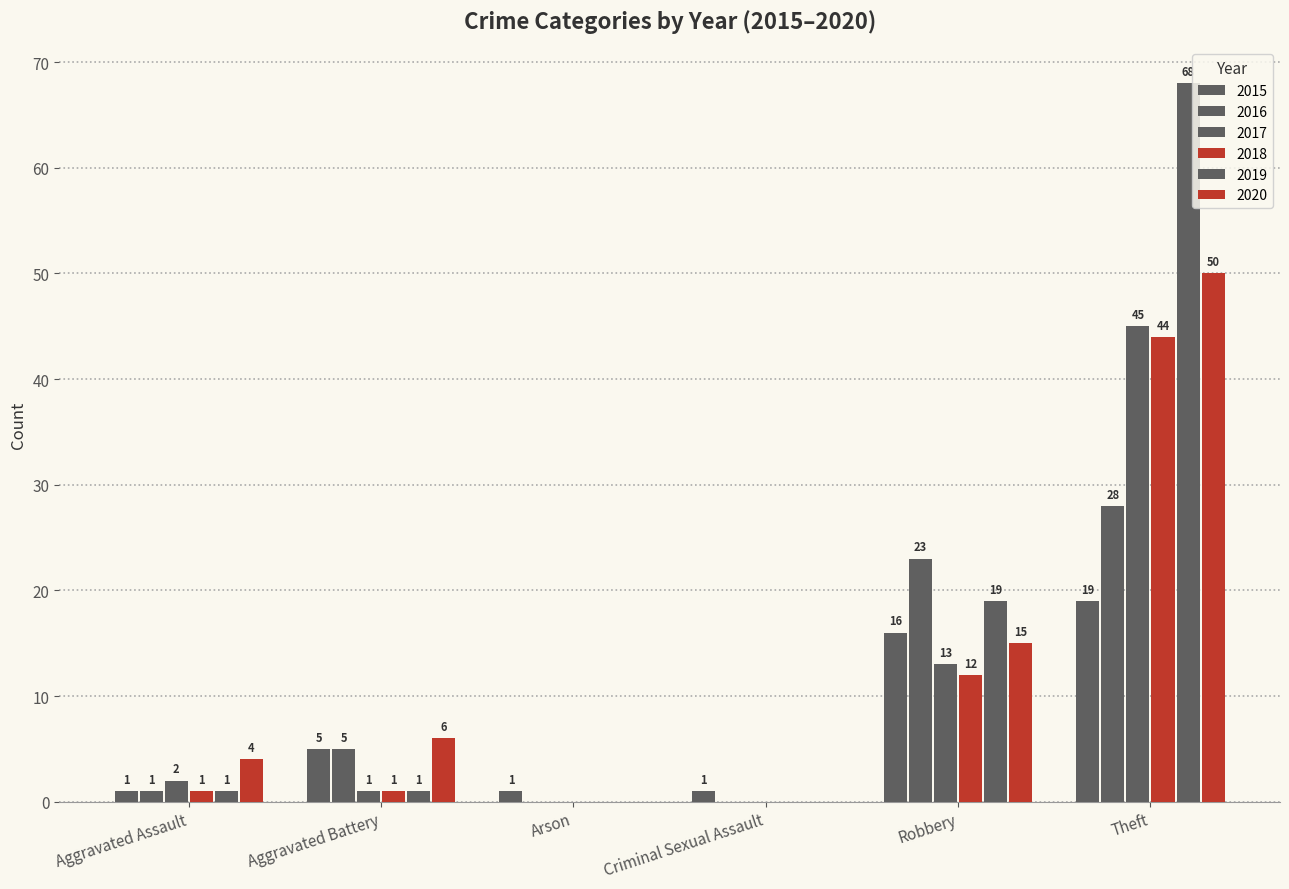

Does the chart contain stacked bars?

No